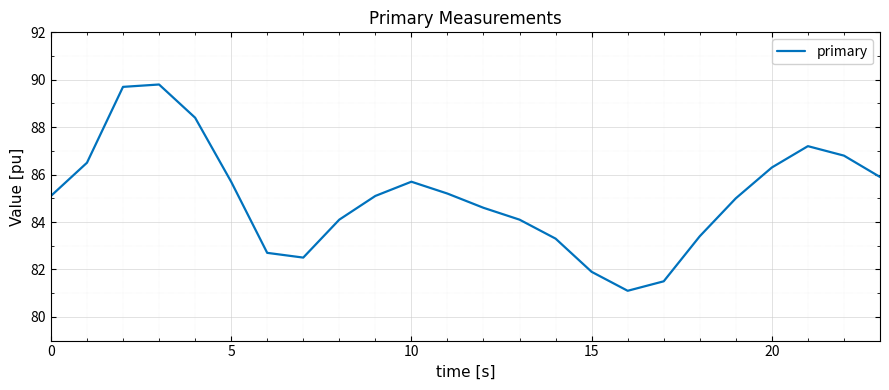

What is the minimum value shown in the chart?

81.1